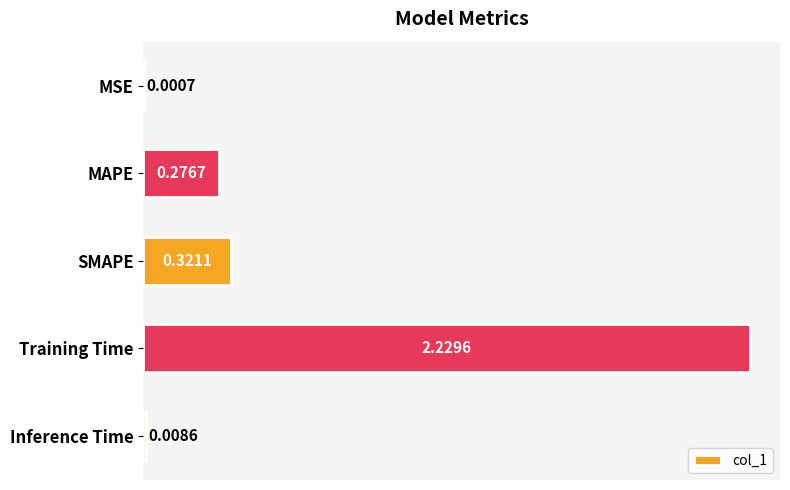

What is the sum of the values at MAPE and Training Time?

2.5